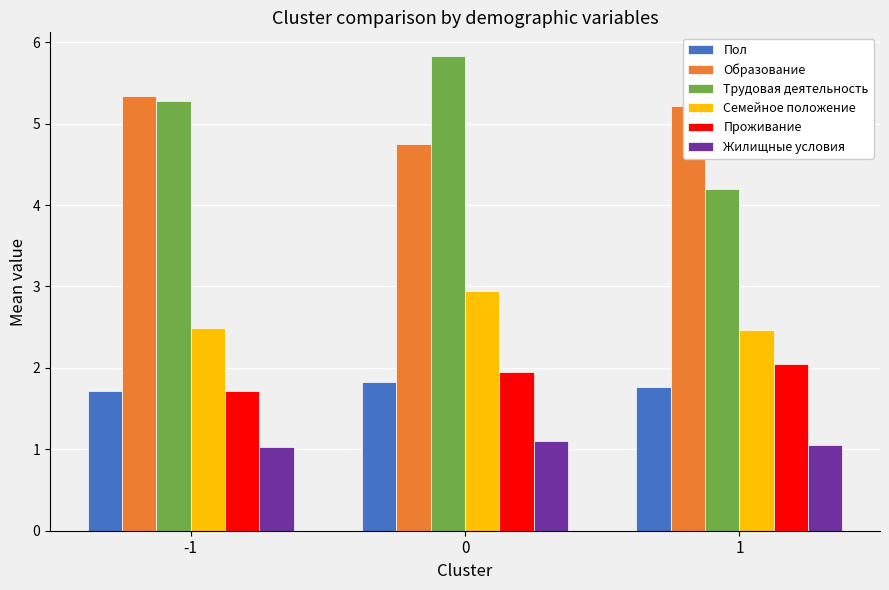

Reading left to right, extract all data points from this chart.

Пол: -1=1.7	0=1.8	1=1.8
Образование: -1=5.3	0=4.7	1=5.2
Трудовая деятельность: -1=5.3	0=5.8	1=4.2
Семейное положение: -1=2.5	0=2.9	1=2.5
Проживание: -1=1.7	0=1.9	1=2.0
Жилищные условия: -1=1.0	0=1.1	1=1.1